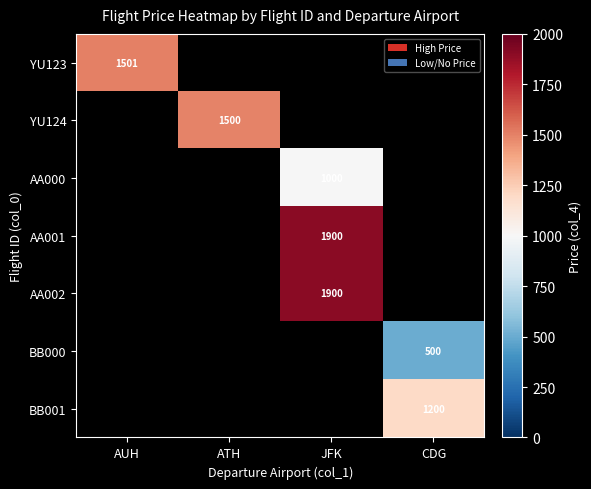

Is it true that AA002 equals 1900 at JFK?

True